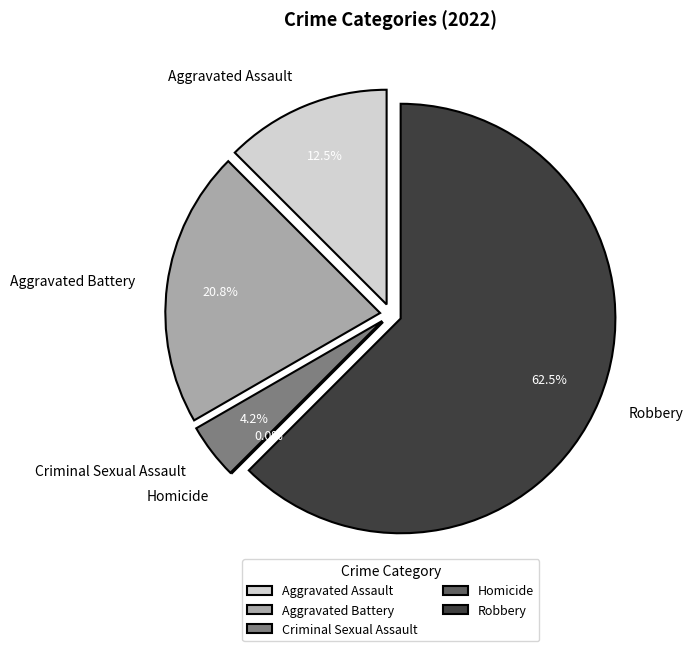

What percentage do Aggravated Assault and Aggravated Battery together represent?

33.3%